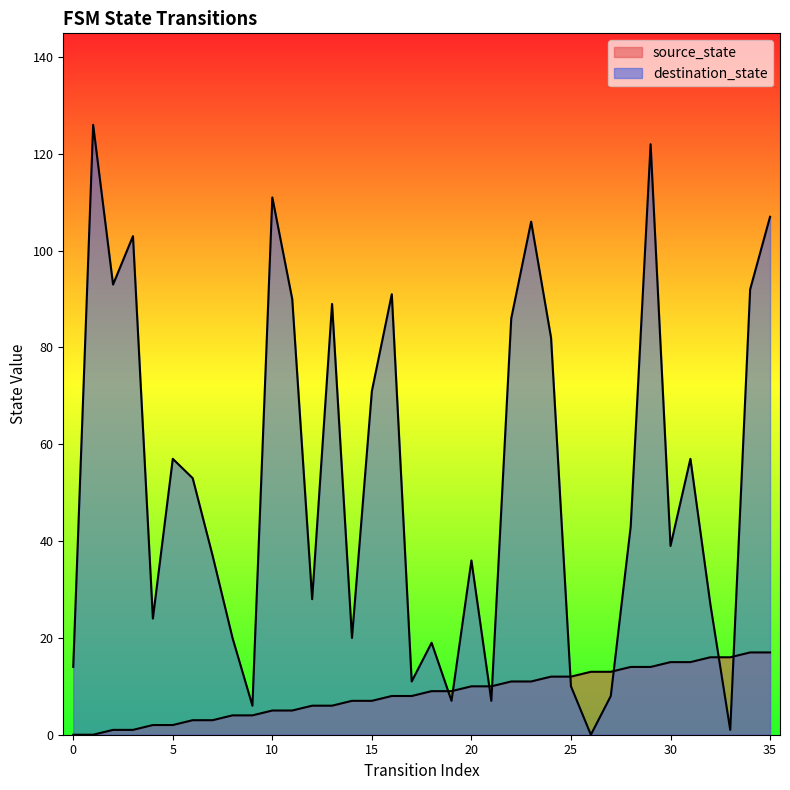

How many data points does each series have?

36